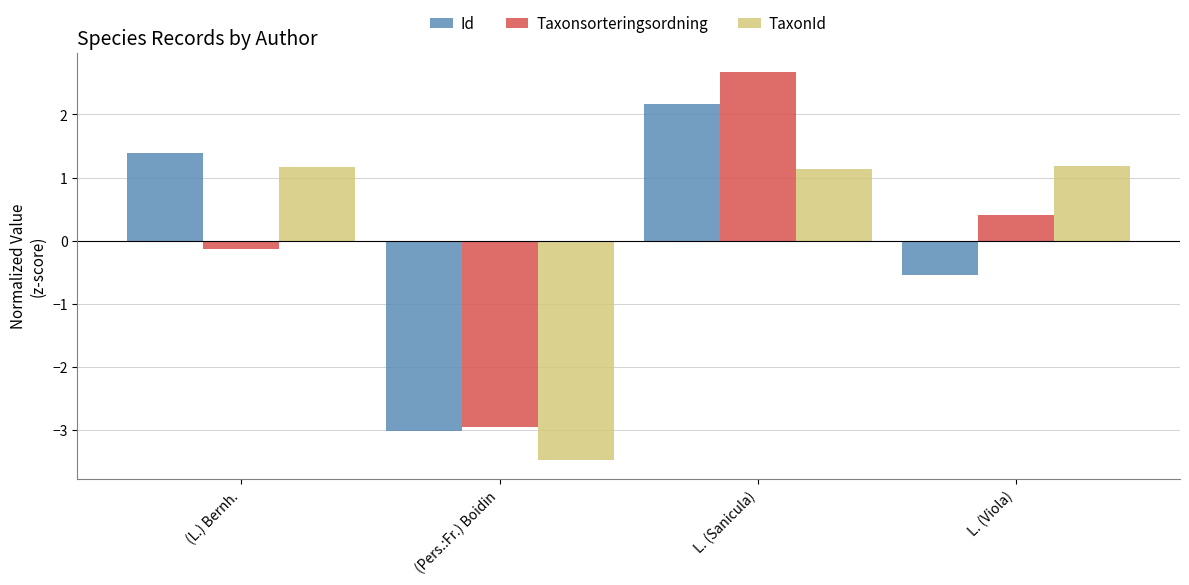

Are the bars grouped side by side (vs. stacked)?

Yes